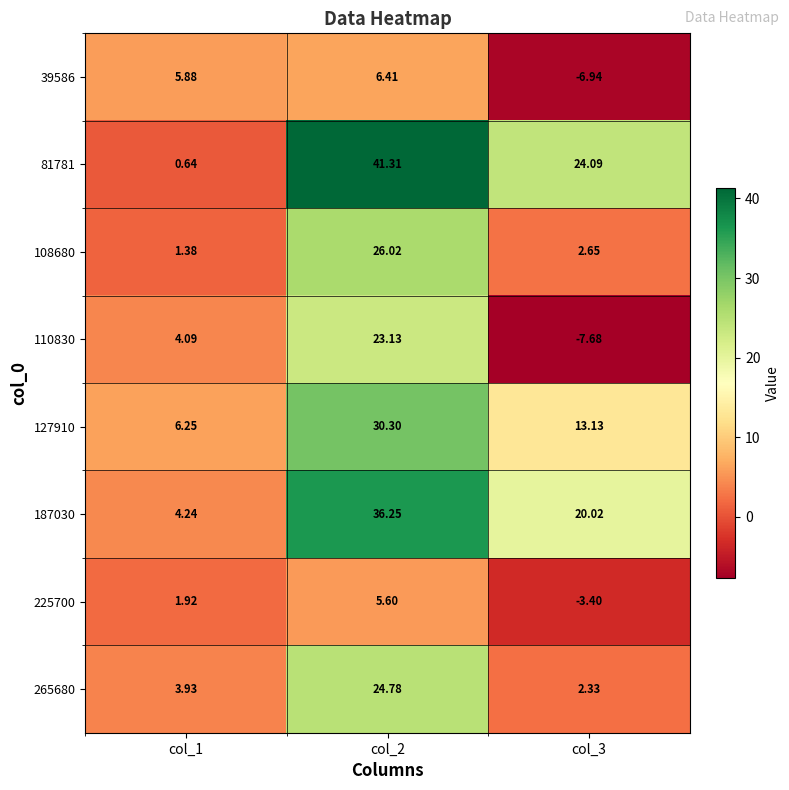

Reading right to left, transcribe all the data shown in this chart.

39586: col_3=-6.9	col_2=6.4	col_1=5.9
81781: col_3=24.1	col_2=41.3	col_1=0.6
108680: col_3=2.6	col_2=26.0	col_1=1.4
110830: col_3=-7.7	col_2=23.1	col_1=4.1
127910: col_3=13.1	col_2=30.3	col_1=6.2
187030: col_3=20.0	col_2=36.2	col_1=4.2
225700: col_3=-3.4	col_2=5.6	col_1=1.9
265680: col_3=2.3	col_2=24.8	col_1=3.9